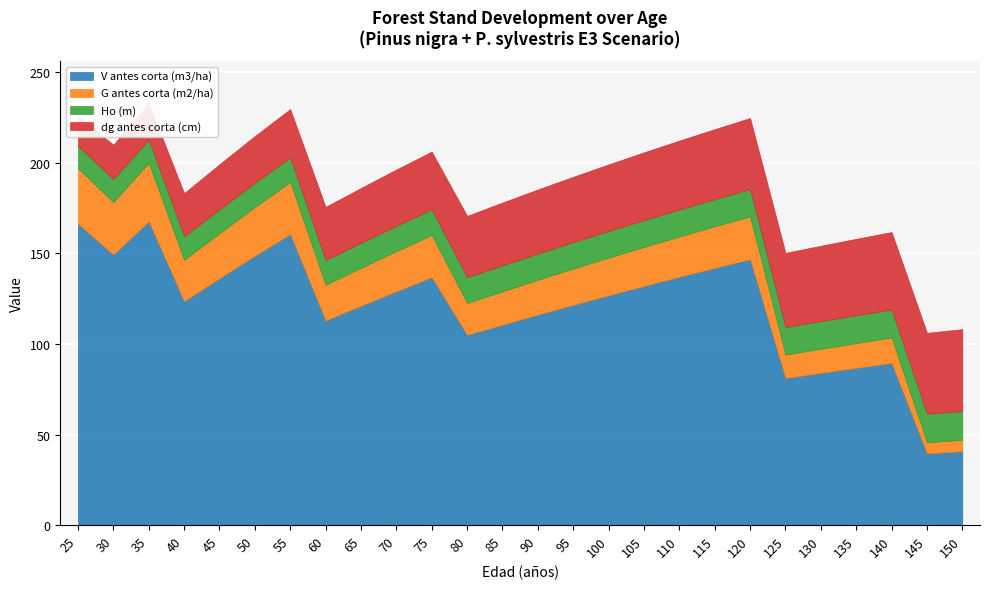

What is the difference between the dg antes corta (cm) values at 85 and 80?

0.8